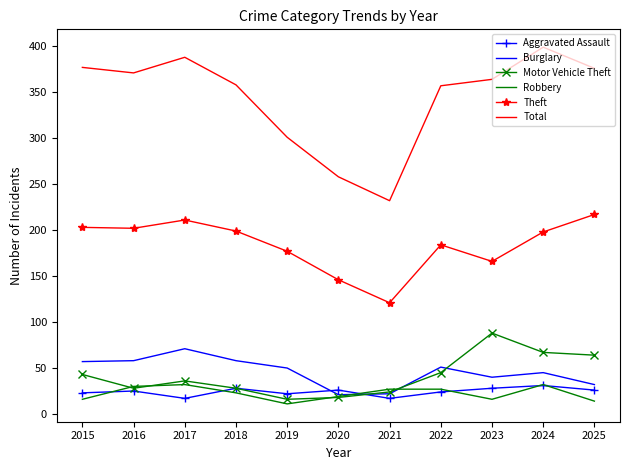

In Robbery, how many points are lower than both neighbors (excluding endpoints)?

2